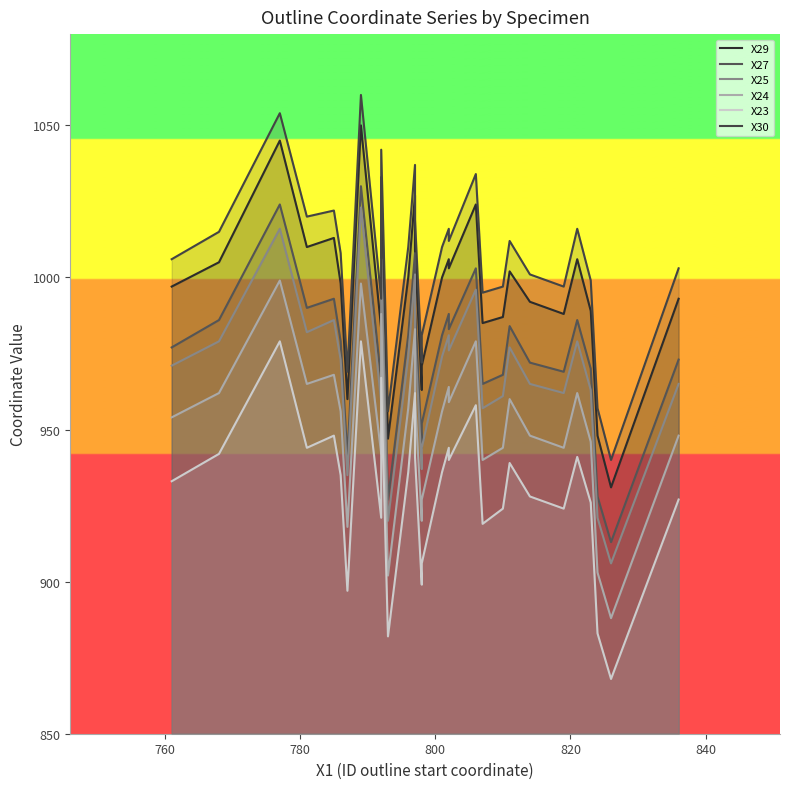

True or false: X29 has a value of 1466 at 29.

False